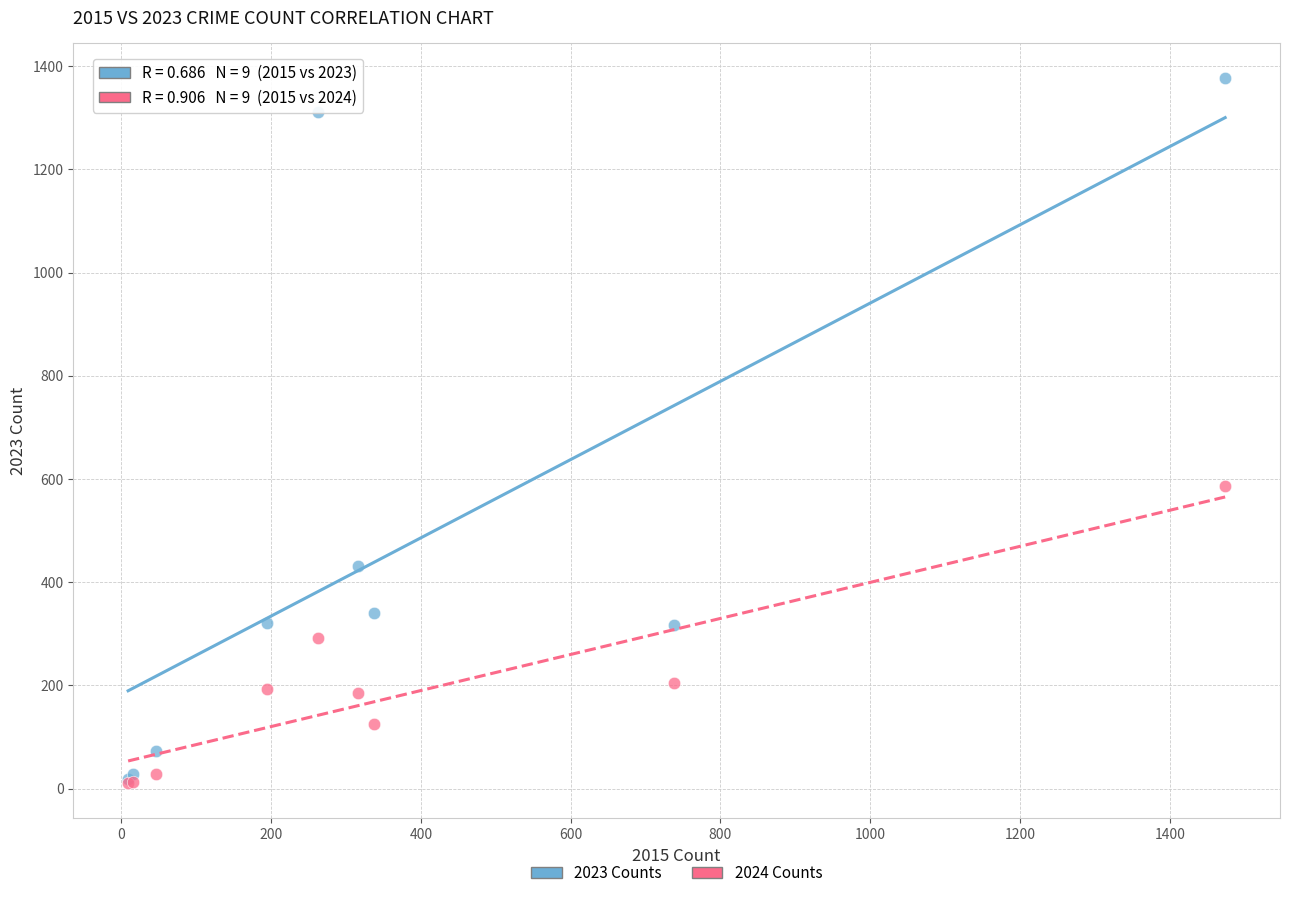

Which series has the widest spread of Y values?

2023 Counts